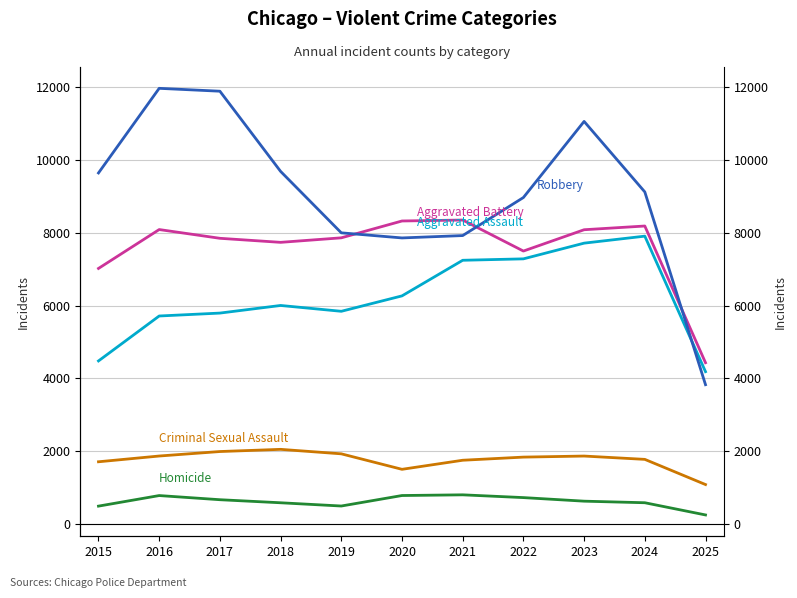

At which category is the sum across all series the highest?

2023